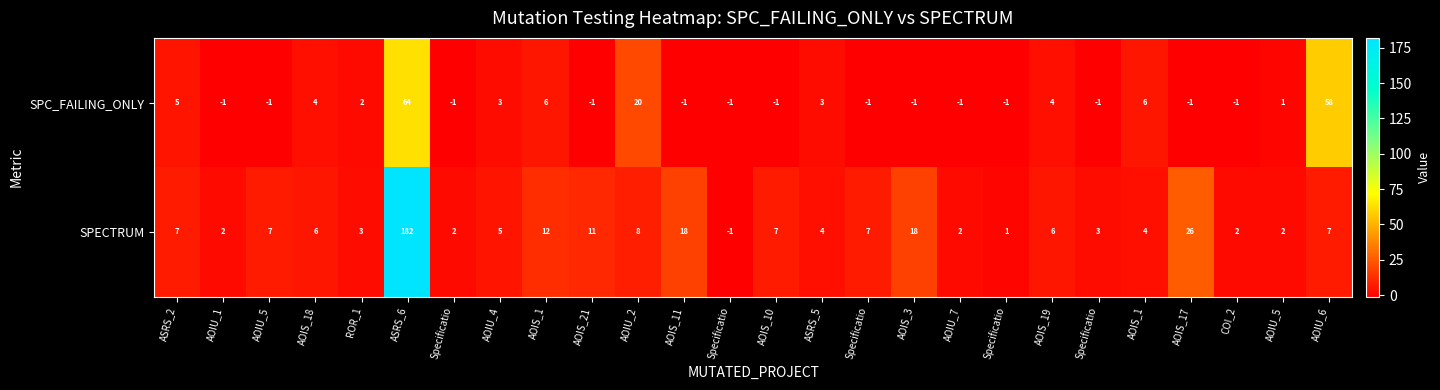

What is the difference between the highest and lowest values at Specificatio?

3